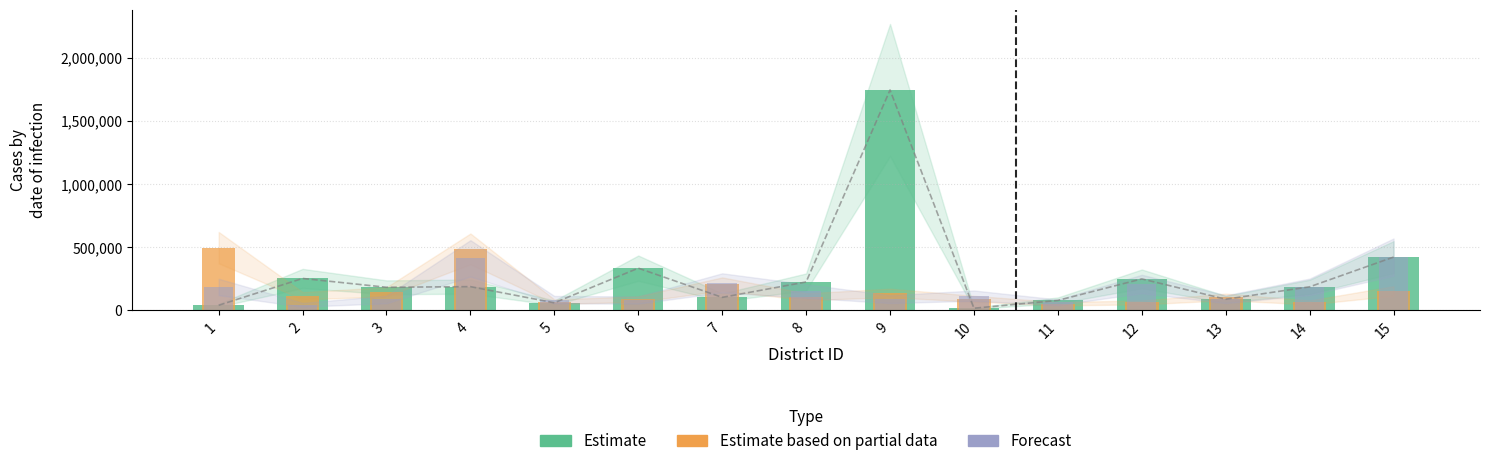

How many data points in Estimate are above 185998?

7